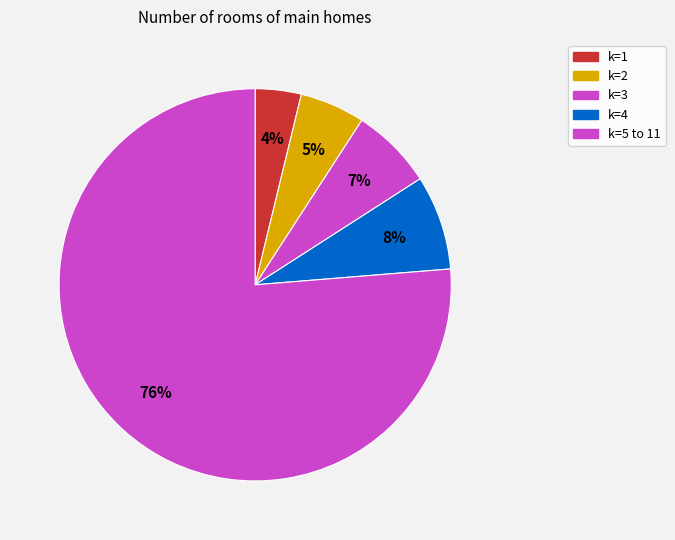

Which slice is the largest?

k=5 to 11